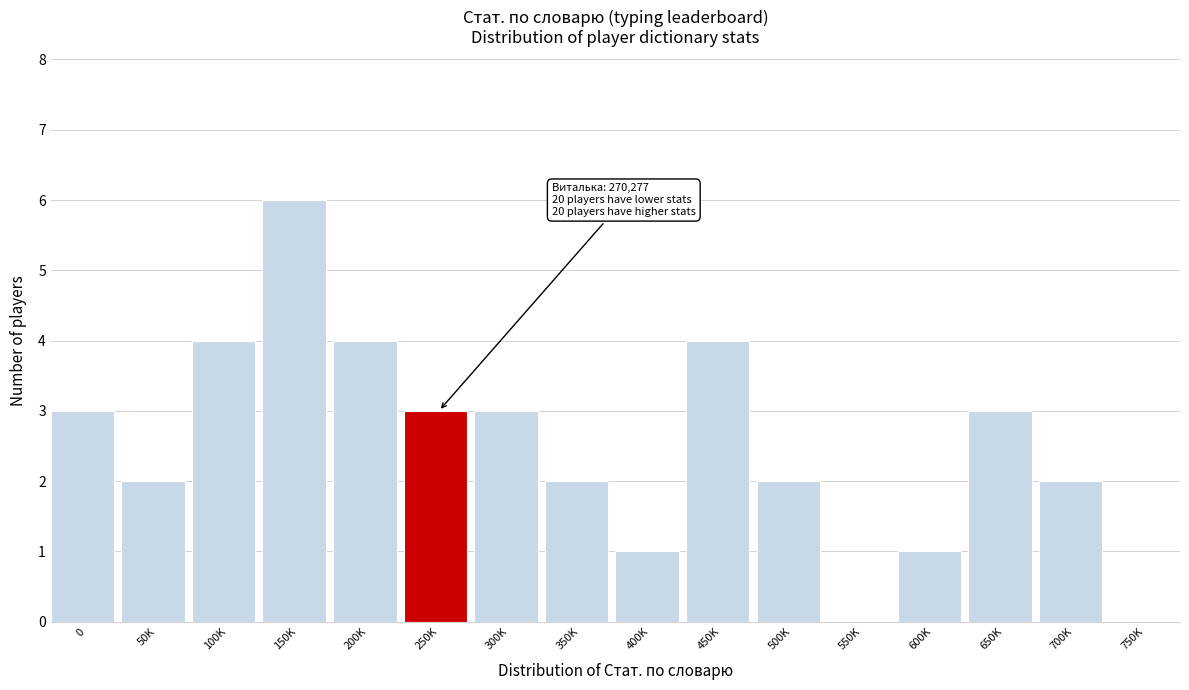

Reading left to right, transcribe all the data shown in this chart.

0=3	50K=2	100K=4	150K=6	200K=4	250K=3	300K=3	350K=2	400K=1	450K=4	500K=2	550K=0	600K=1	650K=3	700K=2	750K=0